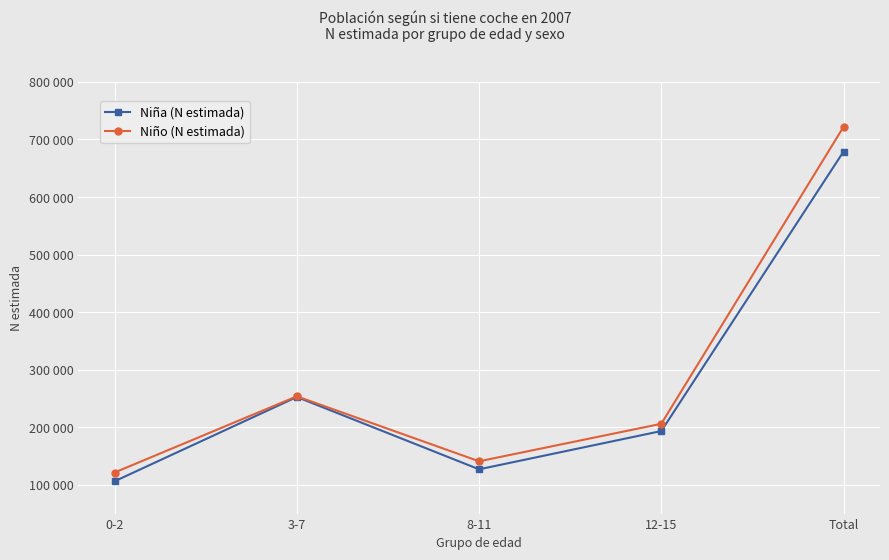

What are all the series names shown in the legend?

Niña (N estimada), Niño (N estimada)